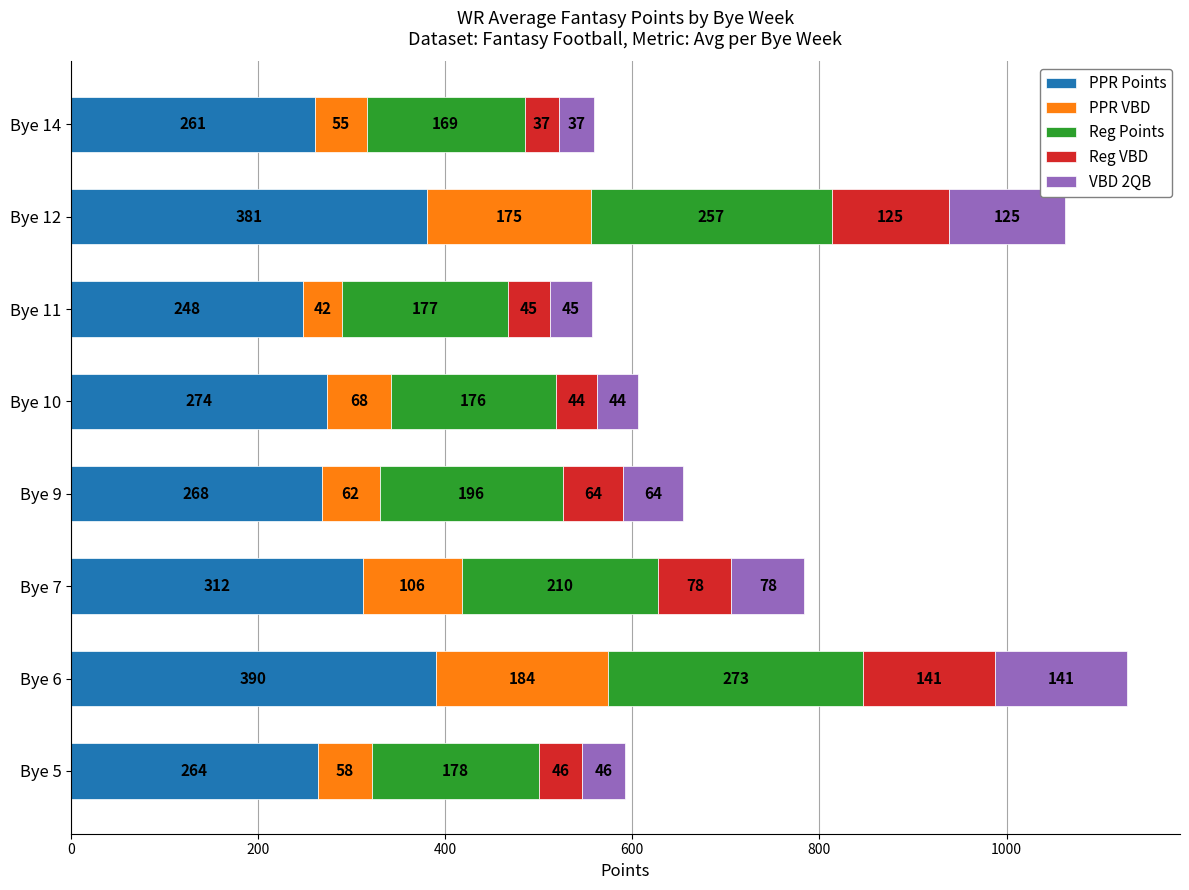

What is the total value across all series at Bye 9?

654